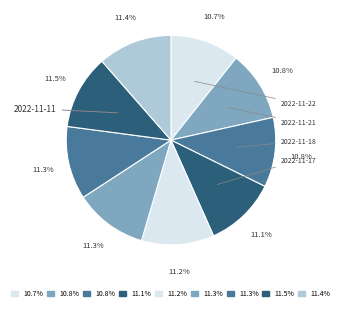

Which category has the smallest portion of the pie?

2022-11-22